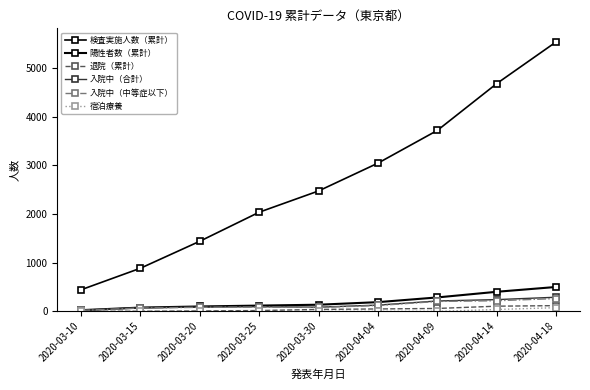

Between 2020-03-15 and 2020-03-30, which series saw the biggest shift?

検査実施人数（累計）